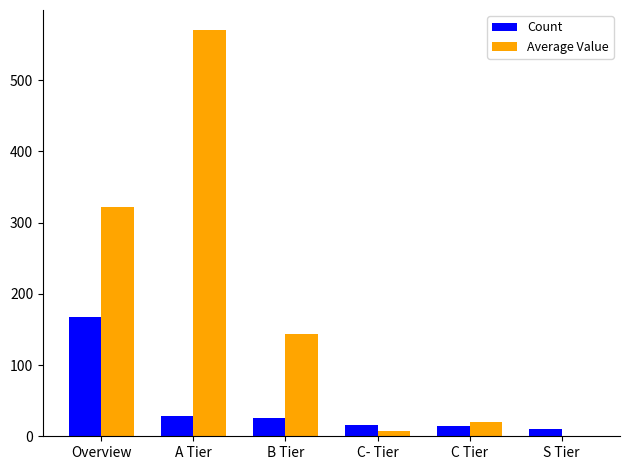

What is the total value across all series at B Tier?

168.8